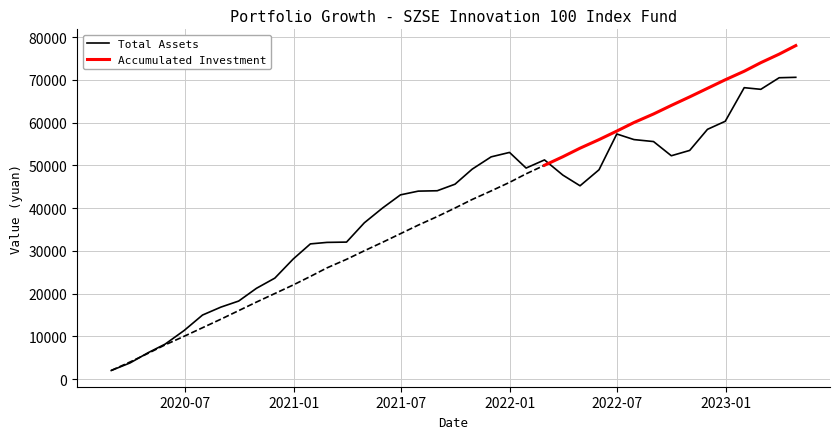

What is the minimum value for Total Assets?

2000.0